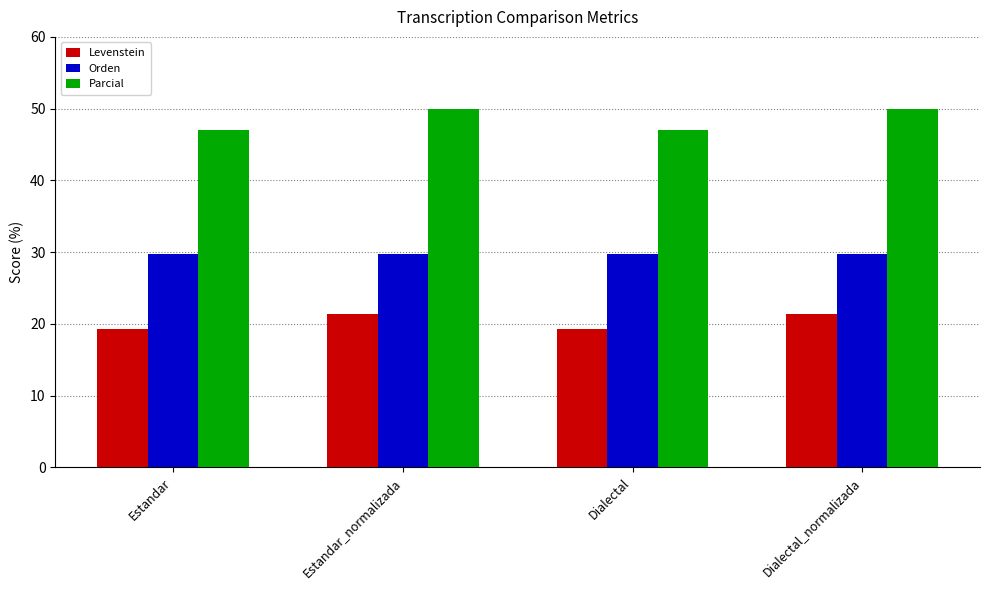

Count the number of categories in the chart.

4